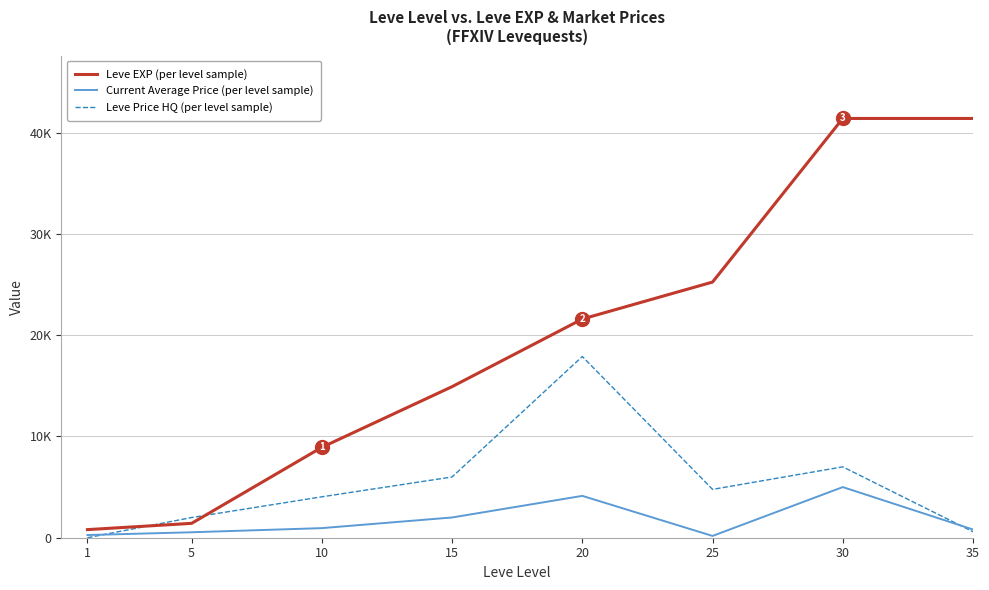

Does the chart have visible grid lines?

Yes